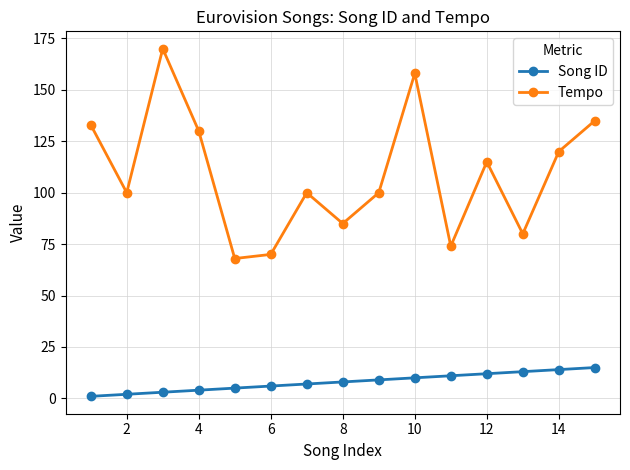

Reading left to right, transcribe all the data shown in this chart.

Song ID: 1	2	3	4	5	6	7	8	9	10	11	12	13	14	15
Tempo: 133	100	170	130	68	70	100	85	100	158	74	115	80	120	135